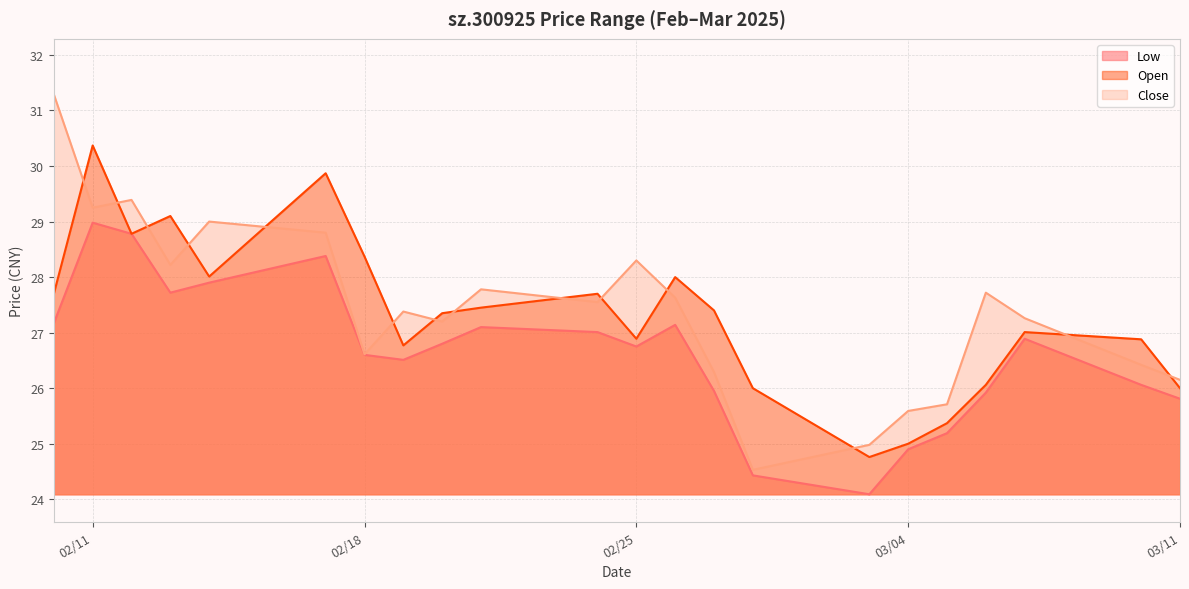

What is the difference between the close values at 2025-02-26 and 2025-02-17?

1.2